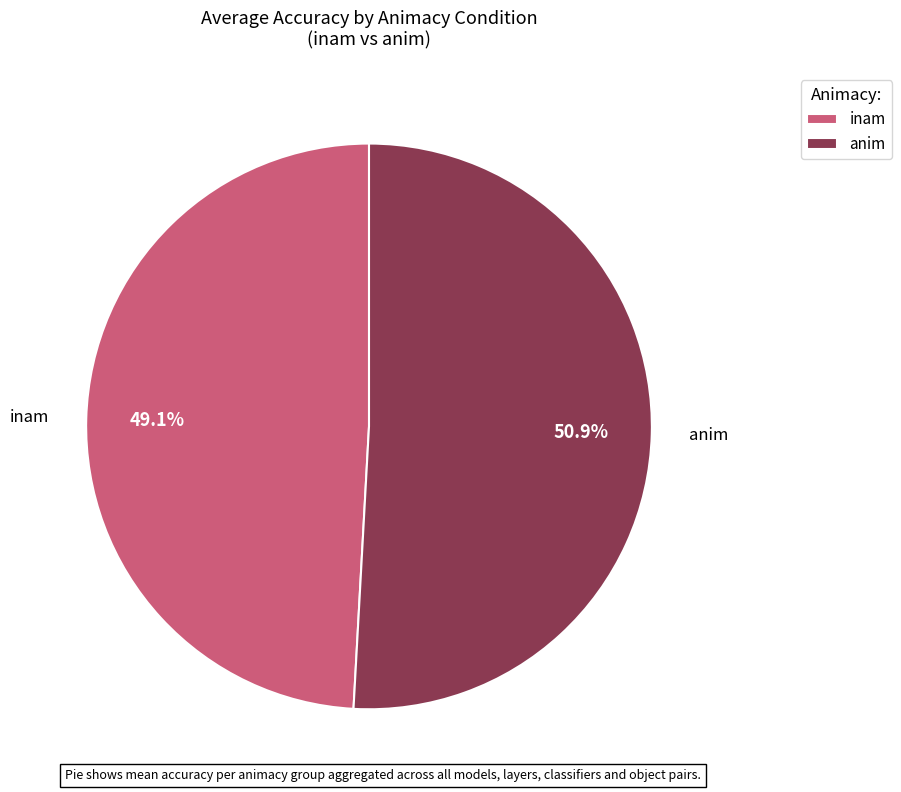

Which slice is the smallest?

inam